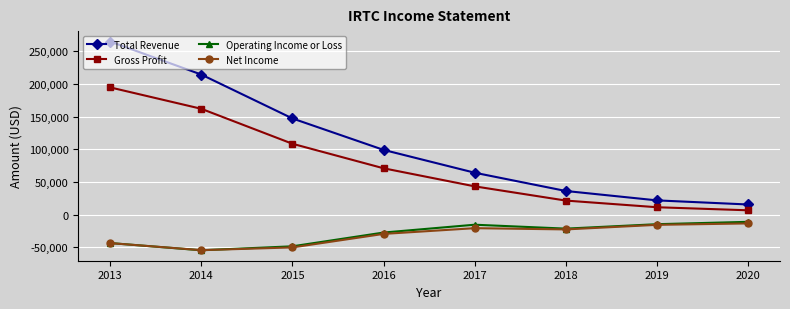

How many lines are shown in the chart?

4